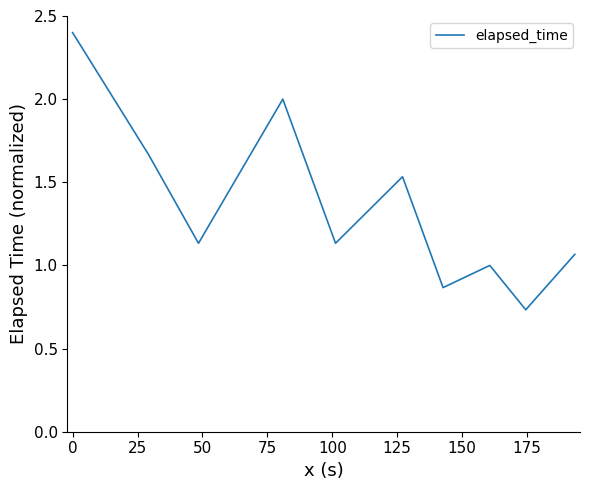

What is the label of the 5th point from the right?

100